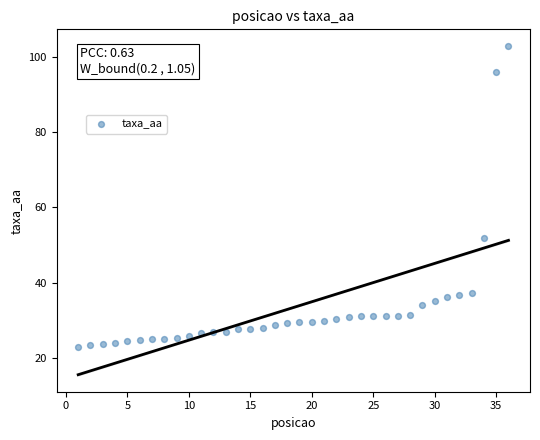

What is the range of Y values (max minus min)?

80.0